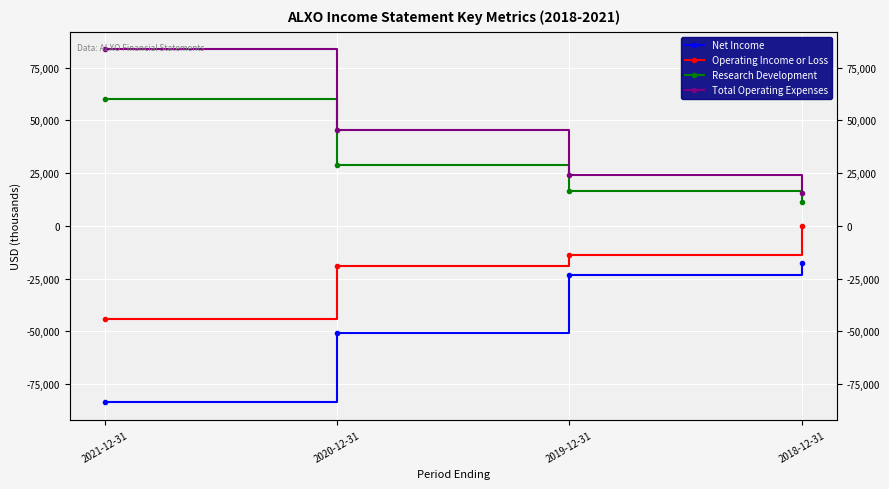

Rank the series at 2018-12-31 from highest to lowest value.

Total Operating Expenses, Research Development, Operating Income or Loss, Net Income